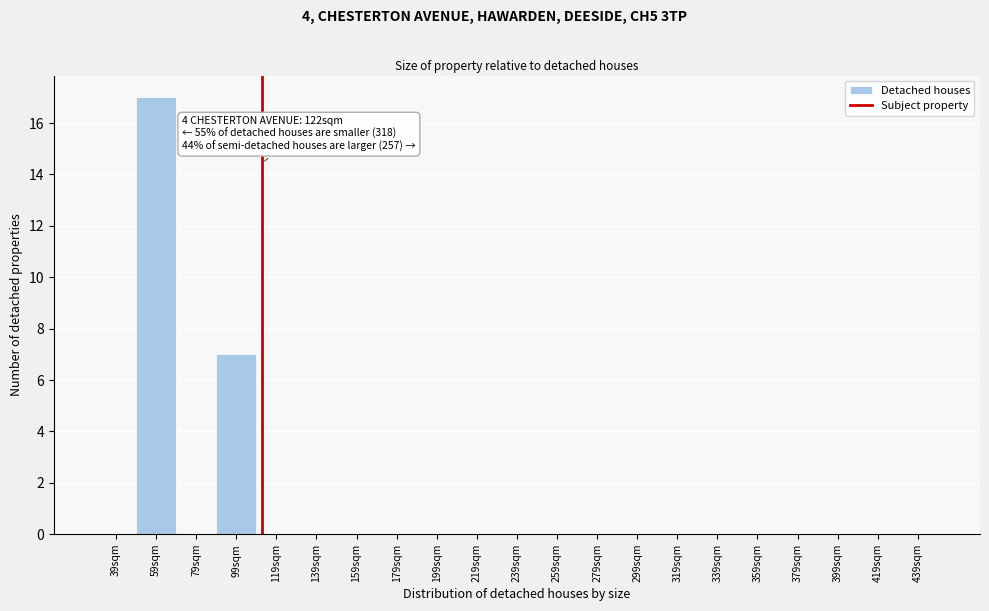

Reading left to right, extract all data points from this chart.

39sqm=0	59sqm=17	79sqm=0	99sqm=7	119sqm=0	139sqm=0	159sqm=0	179sqm=0	199sqm=0	219sqm=0	239sqm=0	259sqm=0	279sqm=0	299sqm=0	319sqm=0	339sqm=0	359sqm=0	379sqm=0	399sqm=0	419sqm=0	439sqm=0